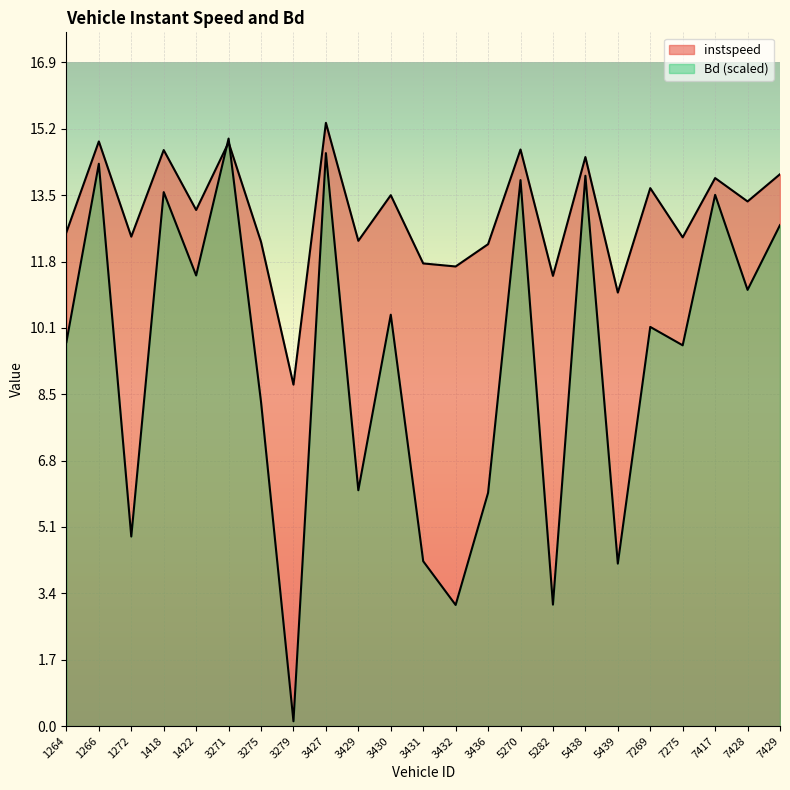

Reading left to right, list all the values displayed in this chart.

instspeed: 1264=12.6	1266=14.9	1272=12.5	1418=14.7	1422=13.2	3271=14.9	3275=12.3	3279=8.7	3427=15.4	3429=12.4	3430=13.5	3431=11.8	3432=11.7	3436=12.3	5270=14.7	5282=11.5	5438=14.5	5439=11.0	7269=13.7	7275=12.5	7417=14.0	7428=13.4	7429=14.1
Bd: 1264=9.8	1266=14.3	1272=4.8	1418=13.6	1422=11.5	3271=15.0	3275=8.3	3279=0.1	3427=14.6	3429=6.0	3430=10.5	3431=4.2	3432=3.1	3436=5.9	5270=13.9	5282=3.1	5438=14.0	5439=4.1	7269=10.2	7275=9.7	7417=13.5	7428=11.1	7429=12.8